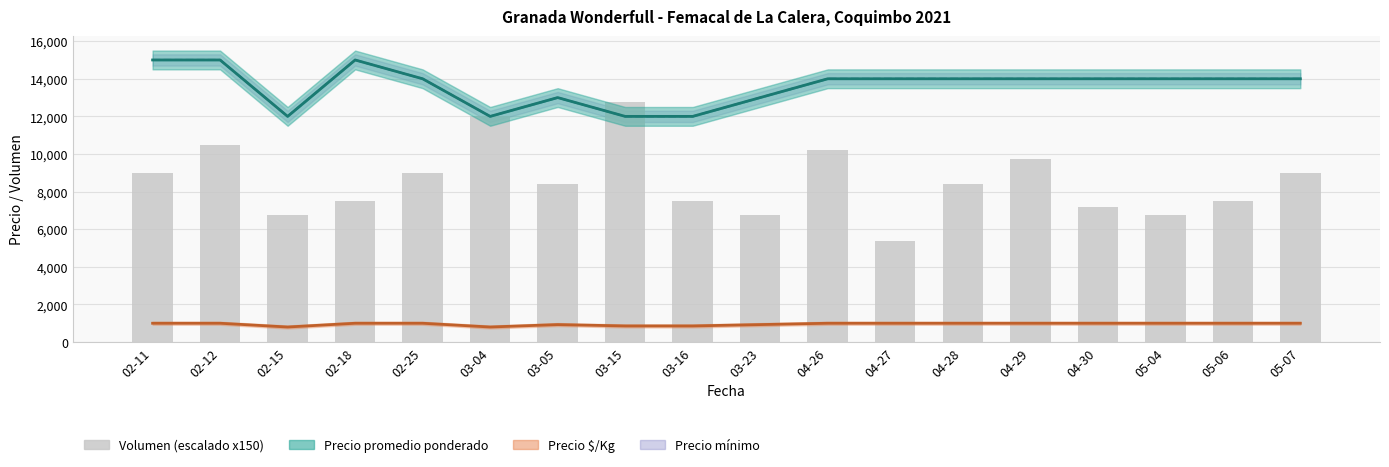

Which series has the largest total across all categories?

Precio promedio ponderado